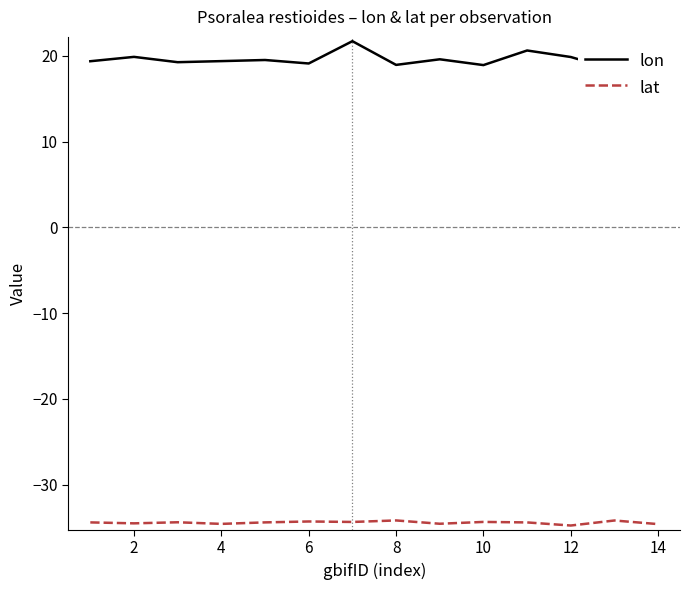

At how many categories does at least one series exceed 20?

2